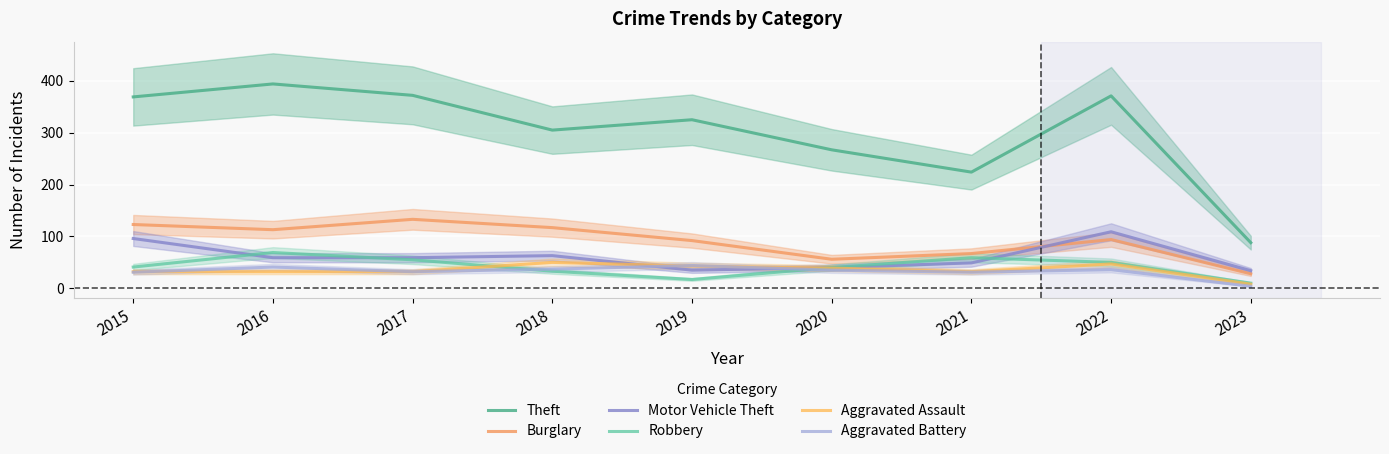

Reading right to left, transcribe all the data shown in this chart.

Theft: 2023=88	2022=371	2021=224	2020=267	2019=325	2018=305	2017=372	2016=394	2015=369
Burglary: 2023=28	2022=94	2021=67	2020=56	2019=92	2018=117	2017=133	2016=113	2015=123
Motor Vehicle Theft: 2023=34	2022=109	2021=49	2020=40	2019=35	2018=63	2017=59	2016=59	2015=96
Robbery: 2023=10	2022=50	2021=59	2020=40	2019=17	2018=33	2017=55	2016=69	2015=41
Aggravated Assault: 2023=8	2022=47	2021=32	2020=39	2019=43	2018=50	2017=32	2016=32	2015=32
Aggravated Battery: 2023=4	2022=36	2021=31	2020=35	2019=44	2018=37	2017=32	2016=41	2015=31